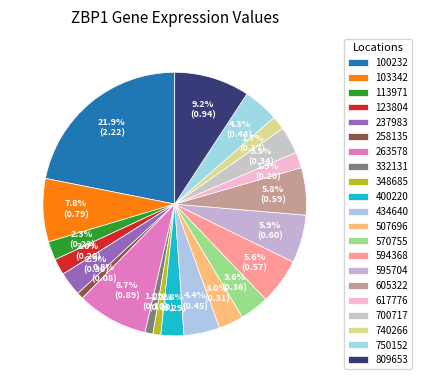

Which slice is the largest?

100232